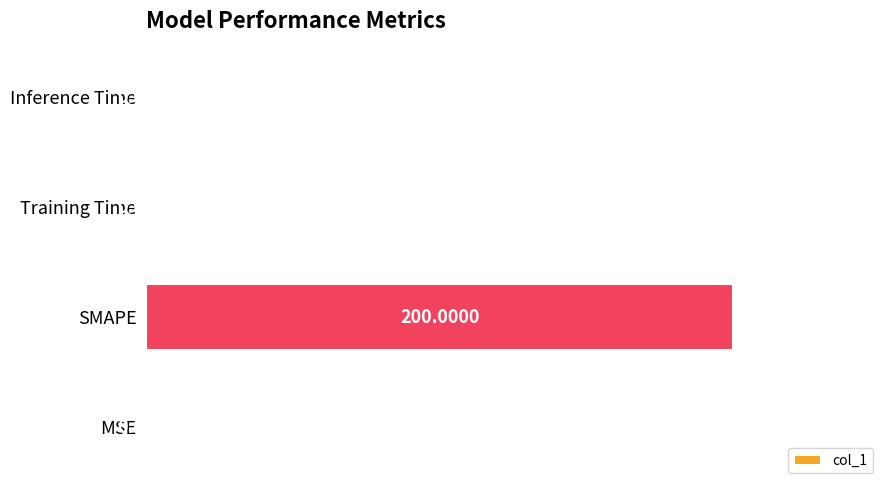

Does the chart contain stacked bars?

No